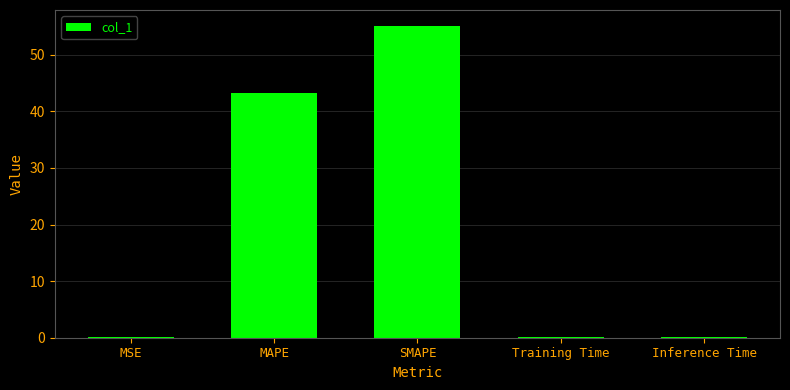

What is the change in value from SMAPE to Inference Time?

-54.9